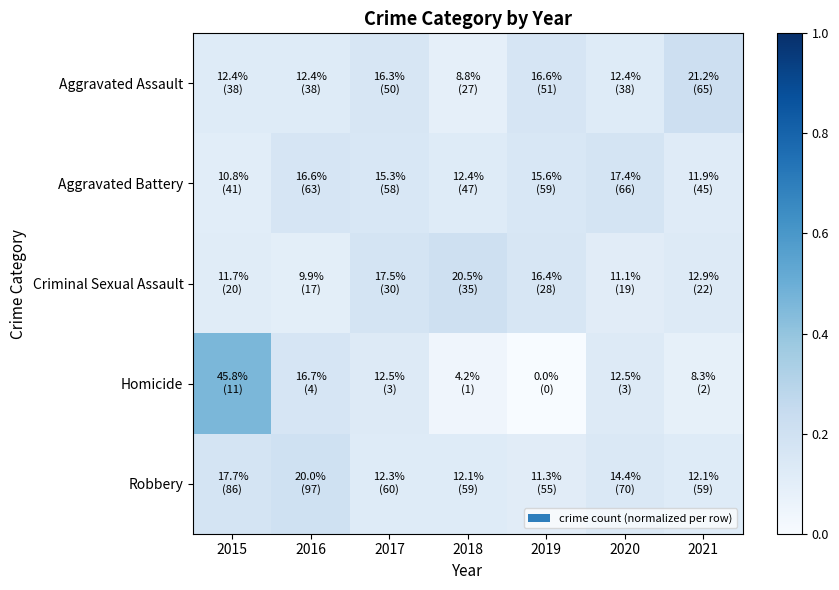

Which series has the widest spread of values?

Homicide